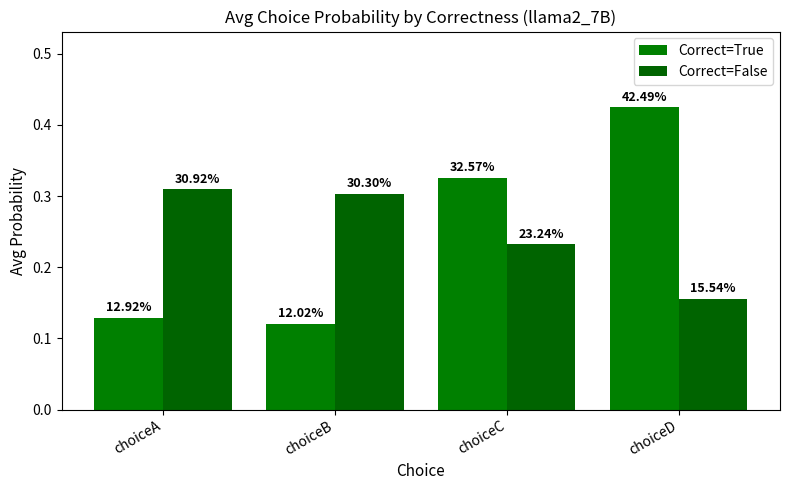

What is the value of the Correct=False bar at the 3rd from the left?

0.2